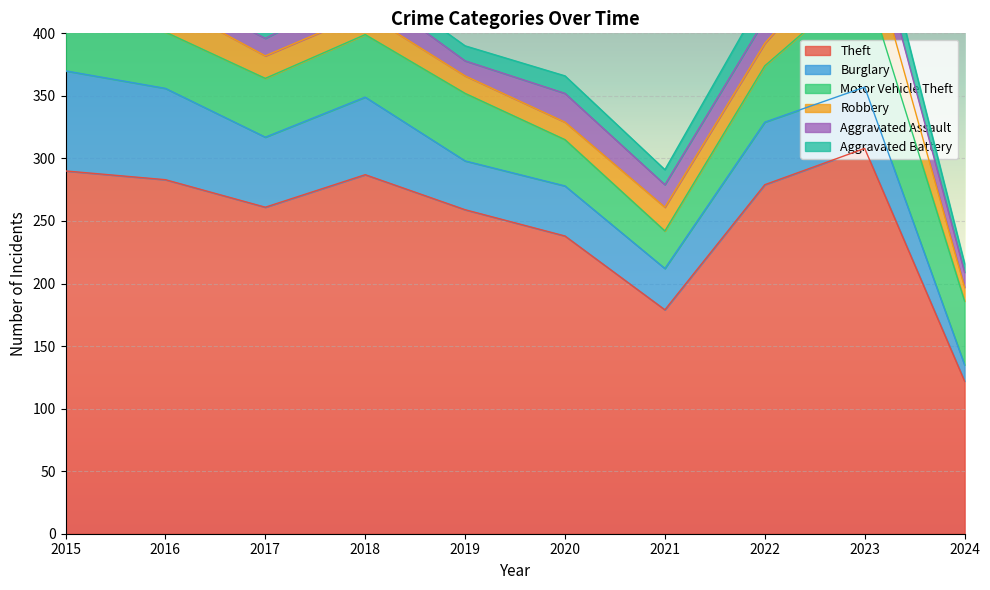

Which category has the highest value in the Aggravated Assault series?

2023